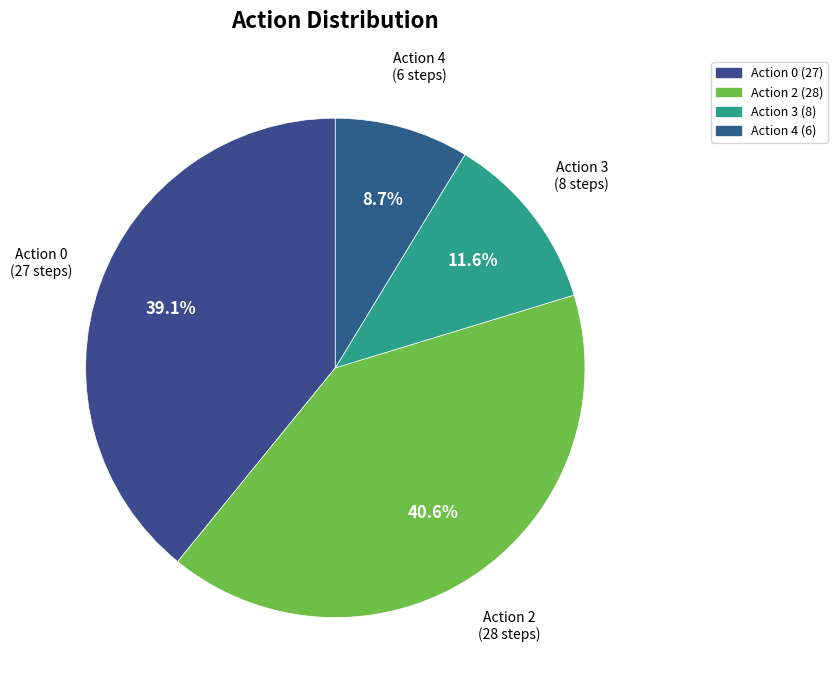

What percentage is the Action 0 slice, to the nearest percent?

39%